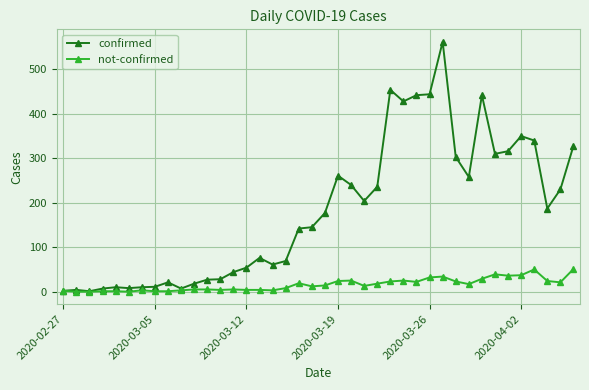

What is the highest value of the confirmed series?

562